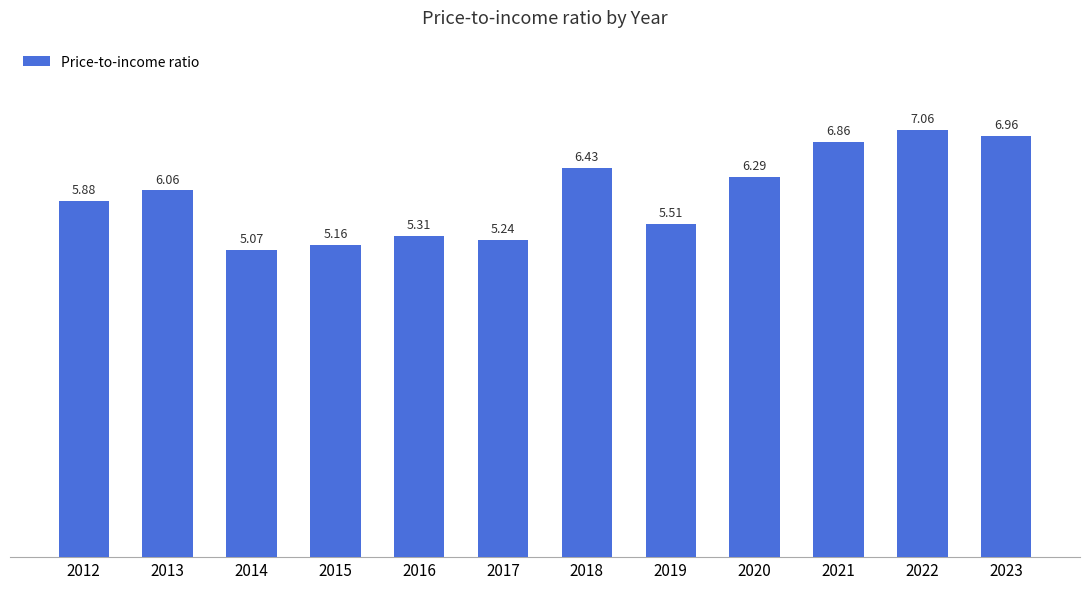

Rank the categories by value from highest to lowest.

2022, 2023, 2021, 2018, 2020, 2013, 2012, 2019, 2016, 2017, 2015, 2014